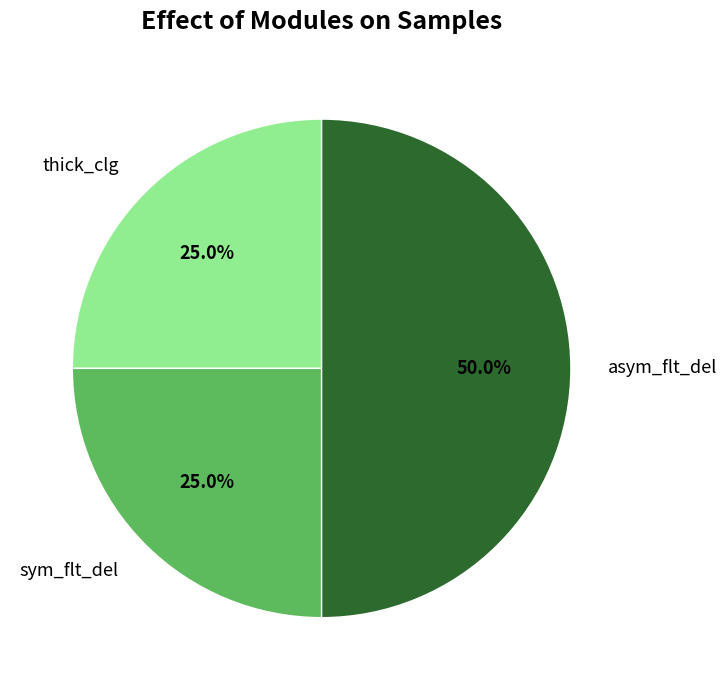

What is the largest slice in the pie chart?

asym_flt_del